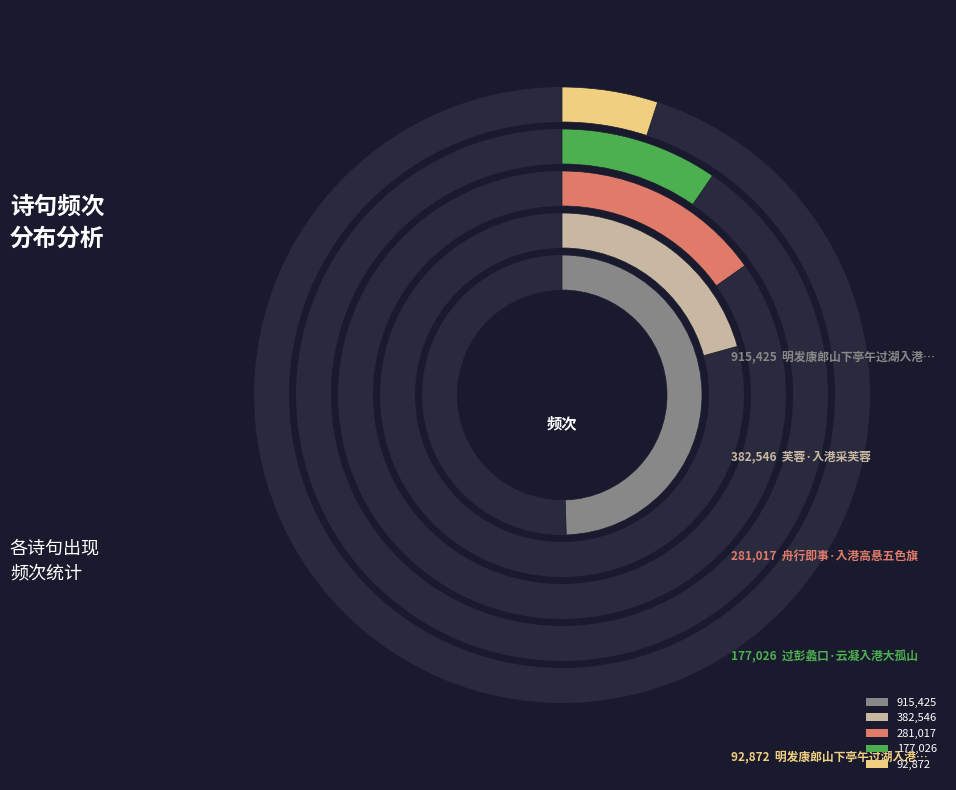

To the nearest percent, what is the difference between the 芙蓉·入港采芙蓉 and 明发康郎山下亭午过湖入港小泊棠阴砦 slice percentages?

16%